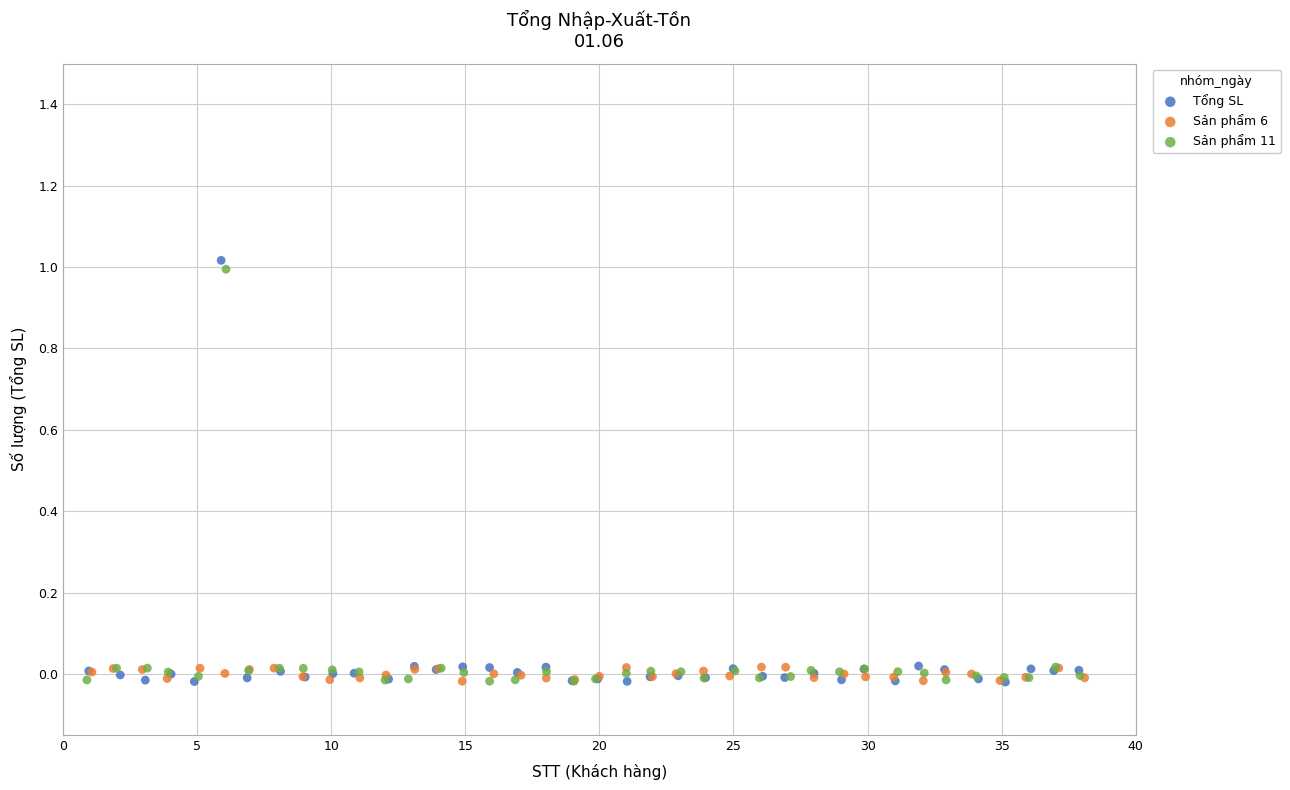

Which series has the largest Y range (max minus min)?

Tổng SL